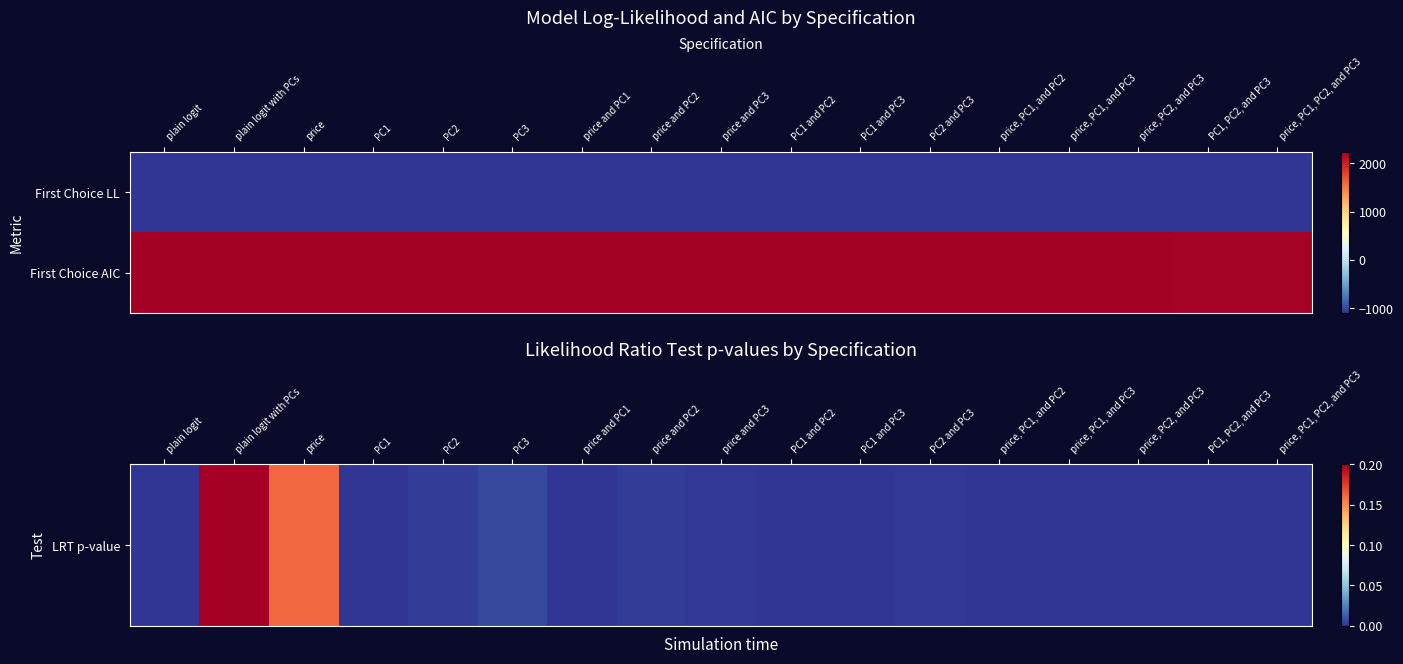

How many categories are shown in the chart?

17